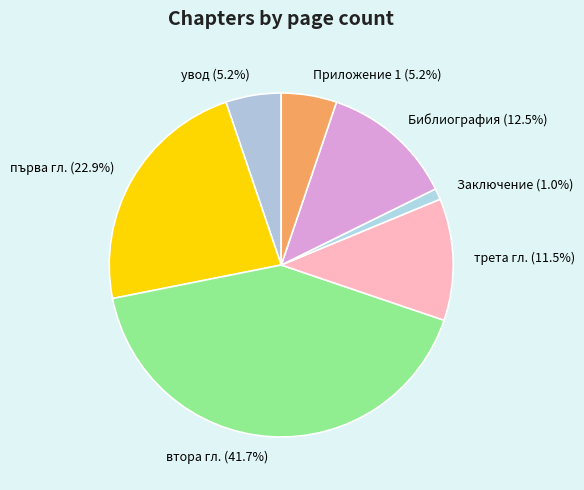

What percentage is the Заключение slice, to the nearest percent?

1%